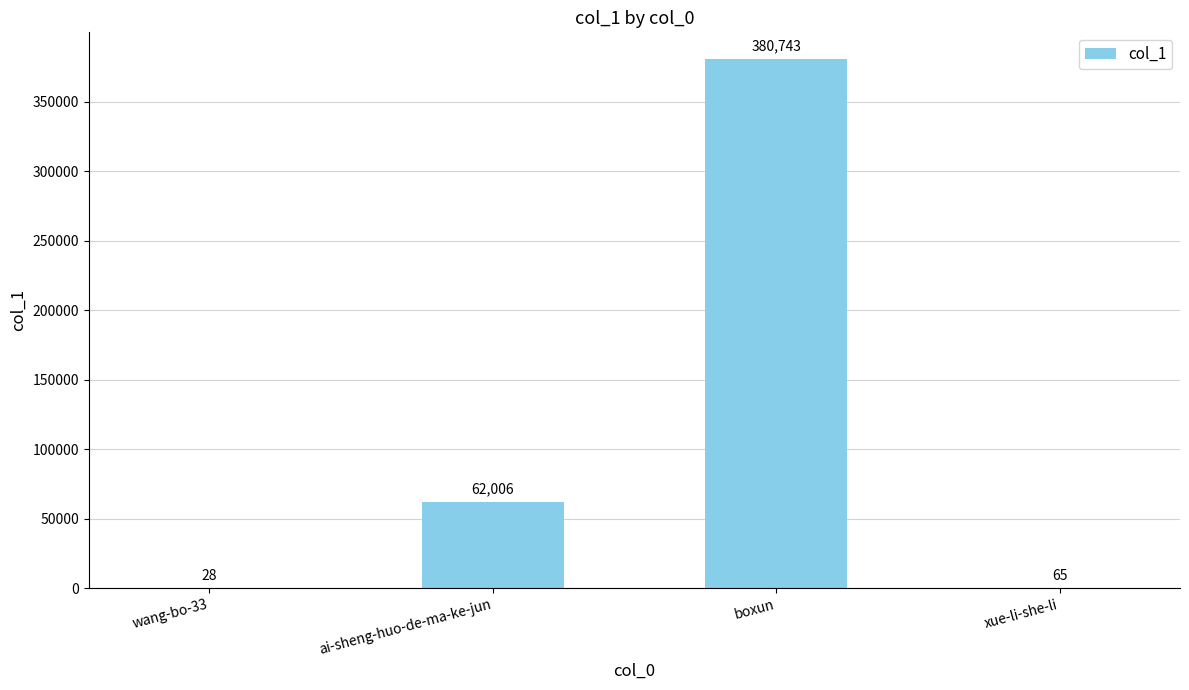

Which has a higher value, xue-li-she-li or boxun?

boxun